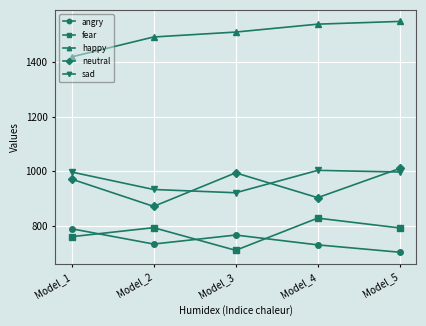

What is the sum of all sad values?

4851